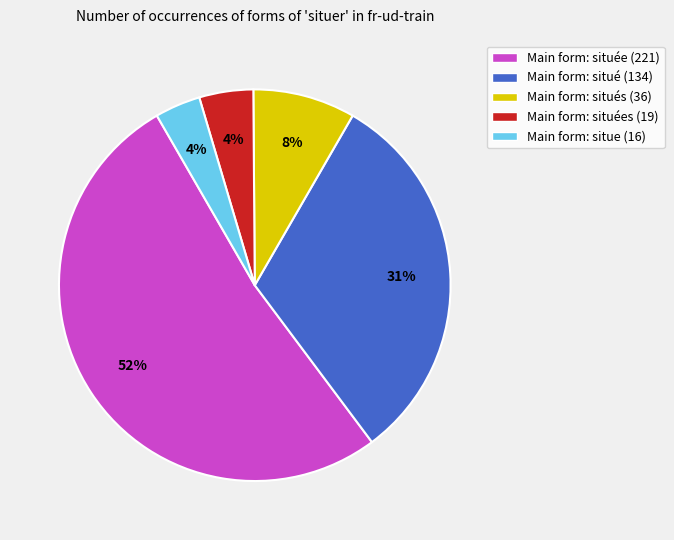

Does any single category account for the majority?

Yes